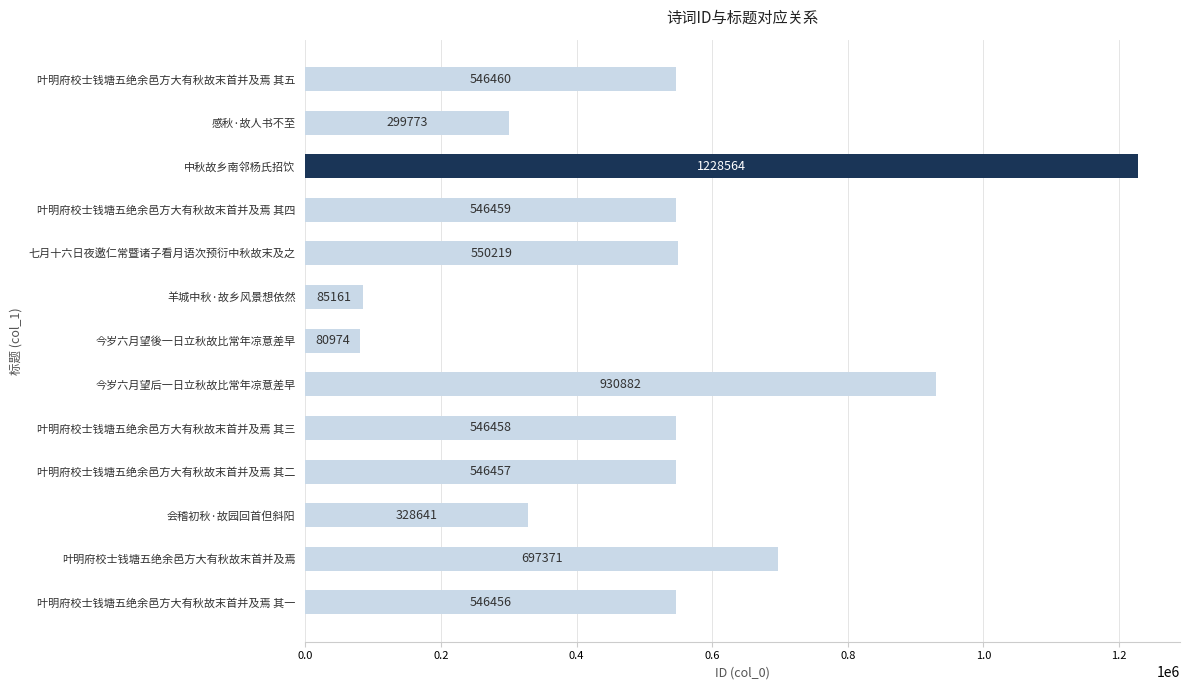

What is the label of the 13th bar from the top?

叶明府校士钱塘五绝余邑方大有秋故末首并及焉 其一